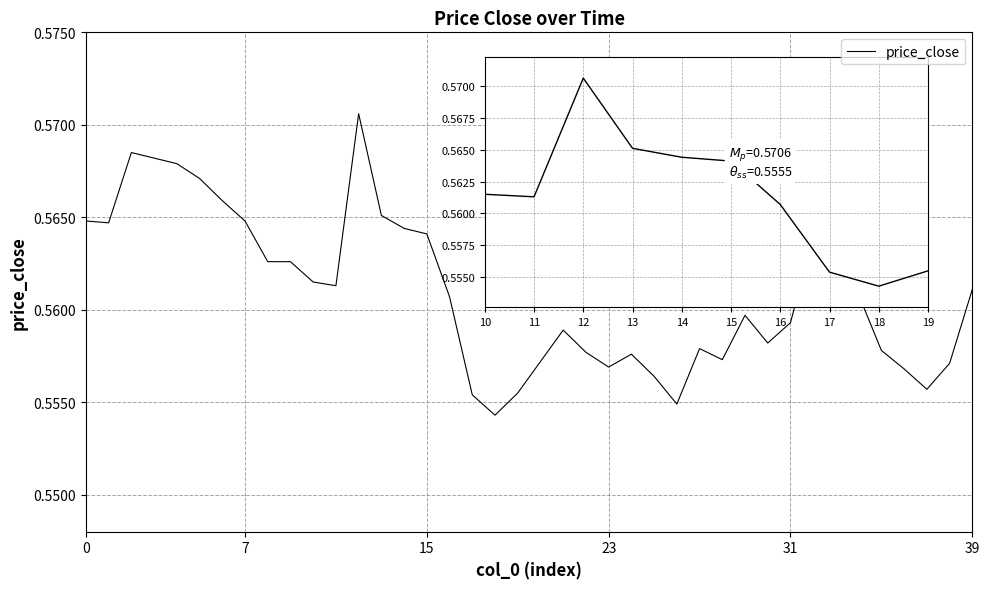

True or false: there are more than 0 points higher than both neighbors.

True